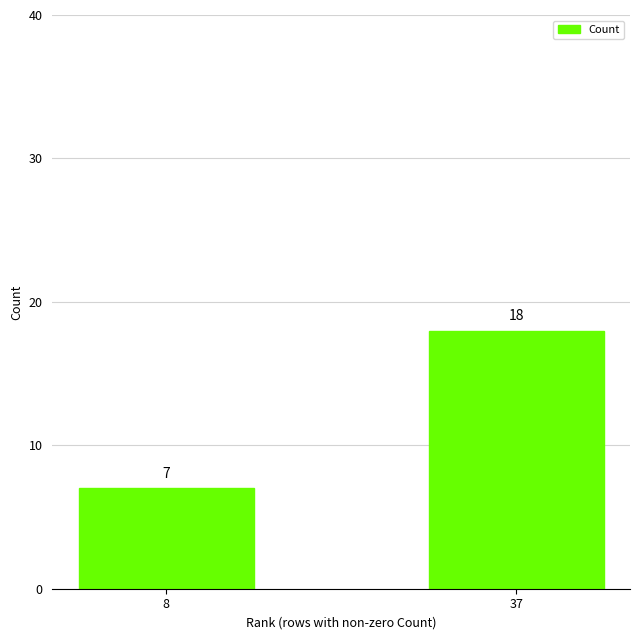

What is the ratio of the value at 8 to the value at 37?

0.4